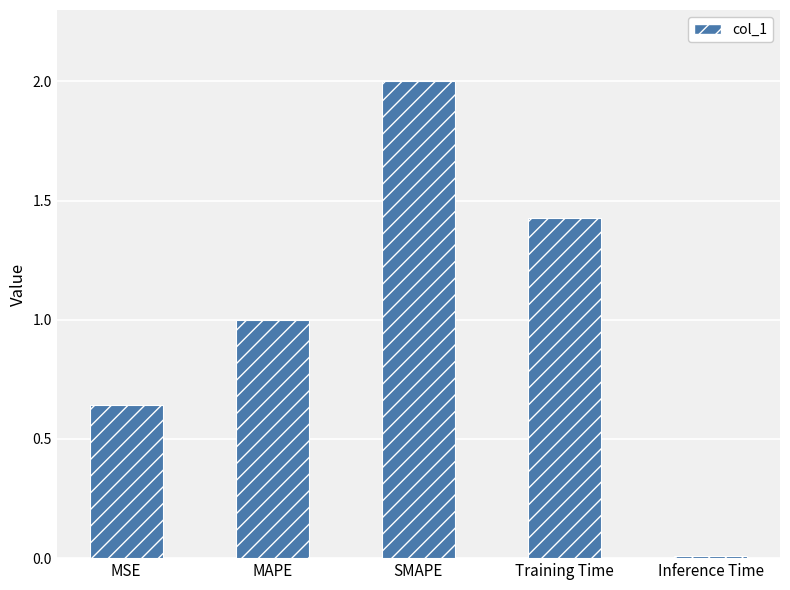

Are the bars grouped side by side (vs. stacked)?

No